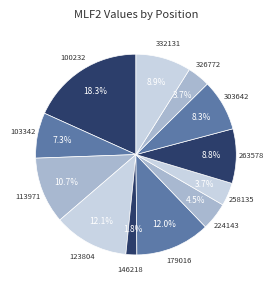

Which has a higher value, 100232 or 123804?

100232